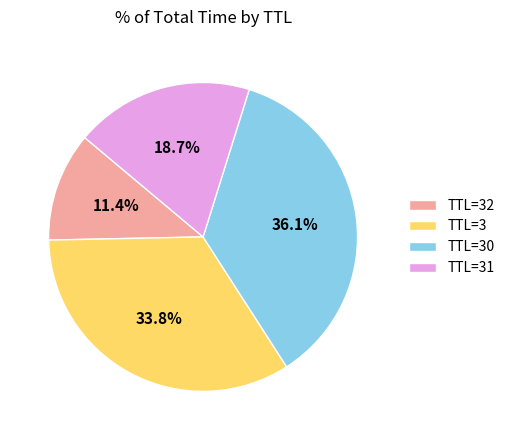

Between TTL=31 and TTL=30, which is larger?

TTL=30